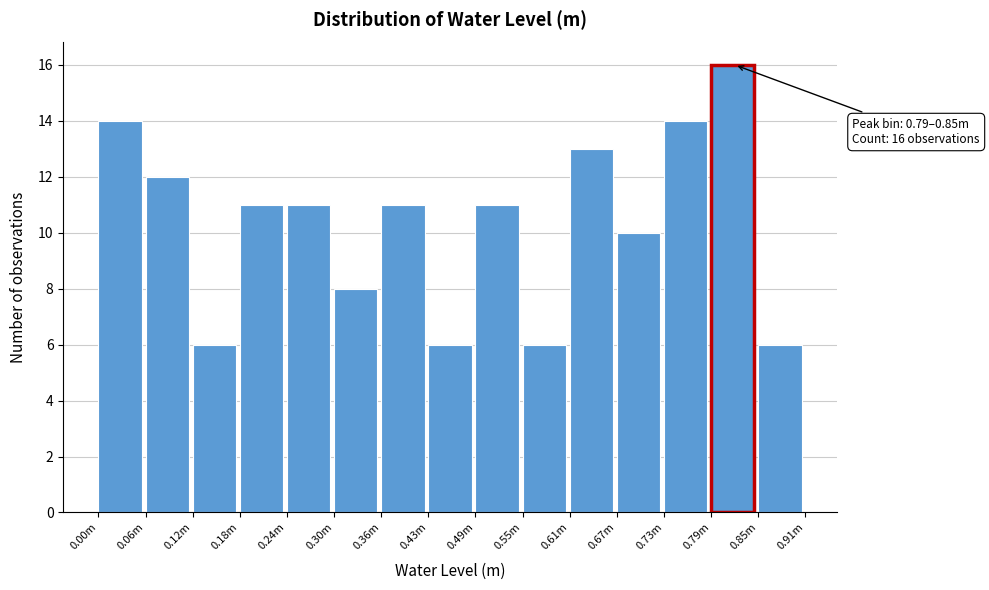

Reading left to right, extract all data points from this chart.

14	12	6	11	11	8	11	6	11	6	13	10	14	16	6